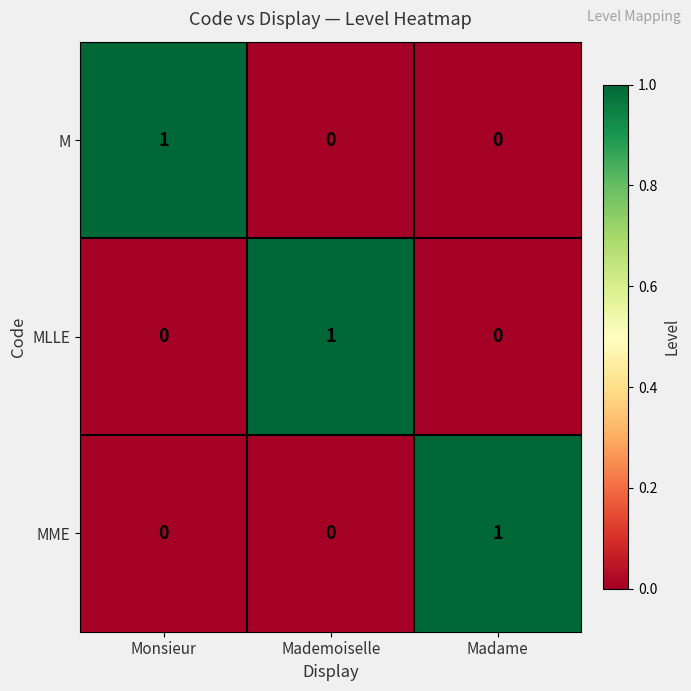

The MME series shows 1 at Madame. True or false?

True